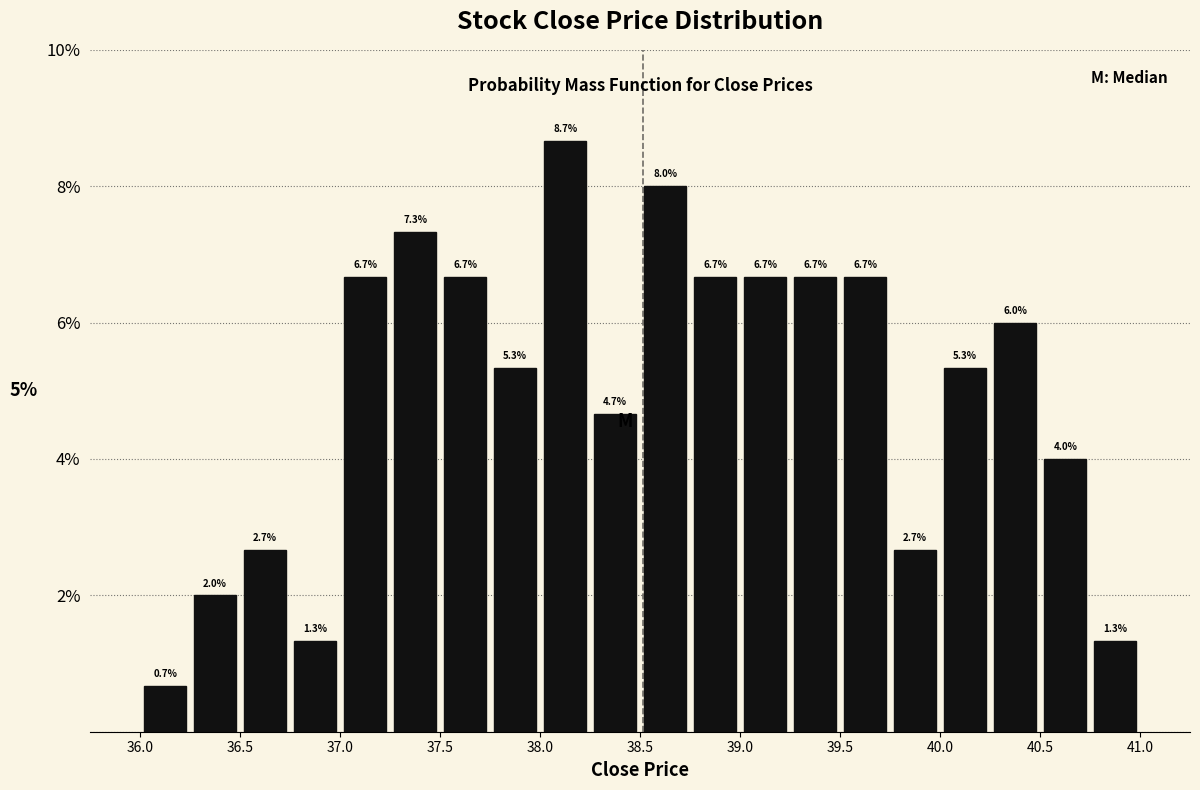

Over which range of the x-axis is the bar tallest?

38.00 to 38.25